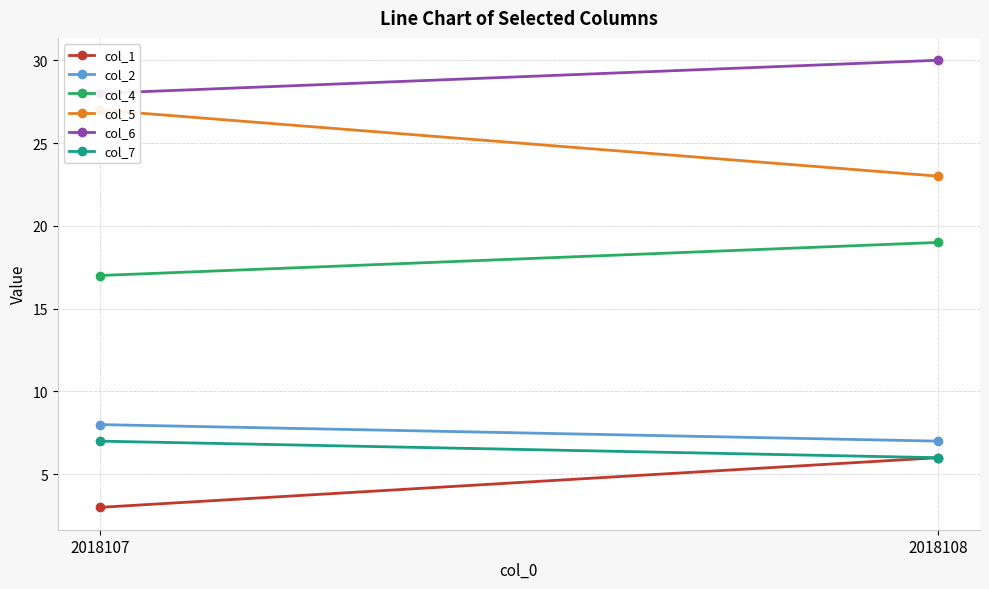

Between 2018107 and 2018108, which is larger?

2018108